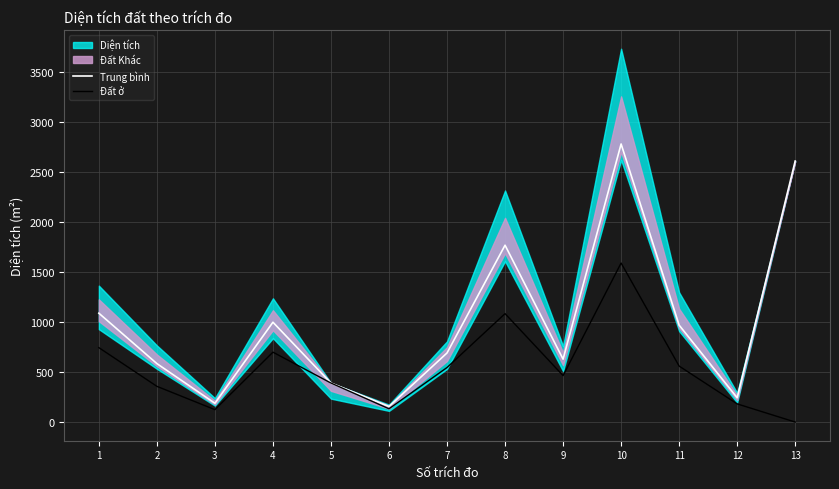

How many interior local peaks does the Trung bình series have?

3